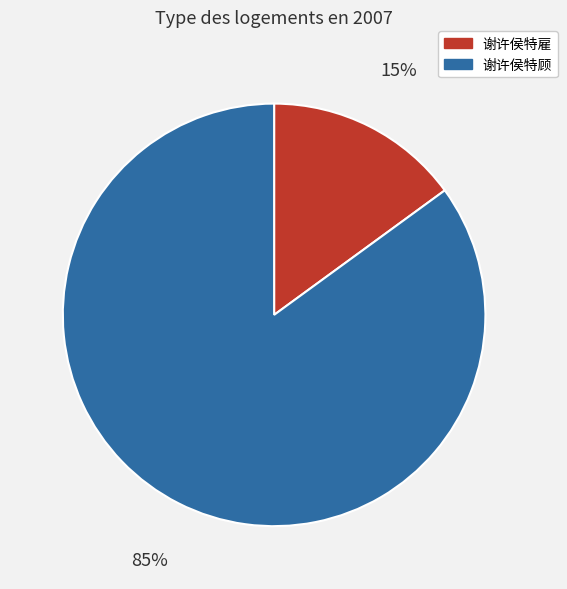

To the nearest percent, what is the difference between the 谢许侯特顾 and 谢许侯特雇 slice percentages?

70%